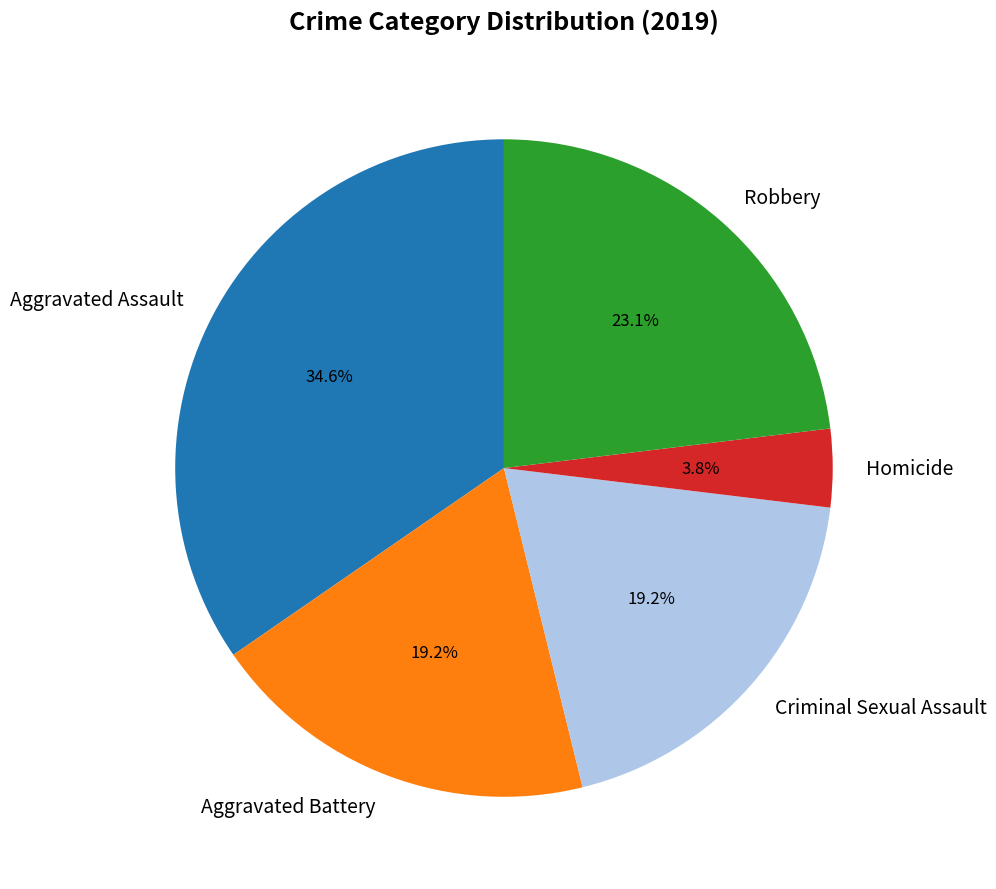

Do Aggravated Assault and Criminal Sexual Assault together represent more than half of the pie?

Yes